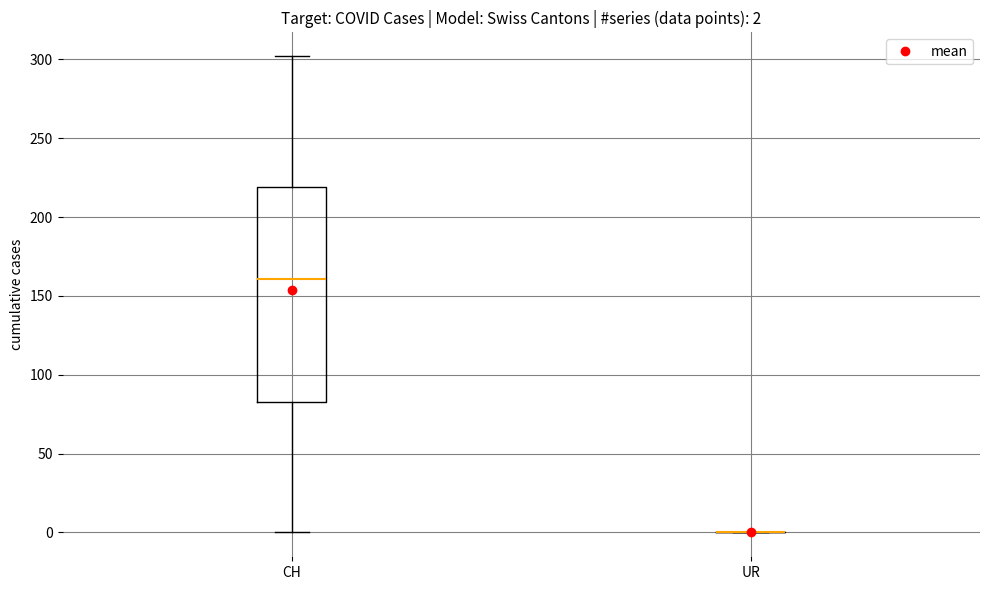

Comparing the boxes themselves (not the whiskers), which one is the tallest?

CH